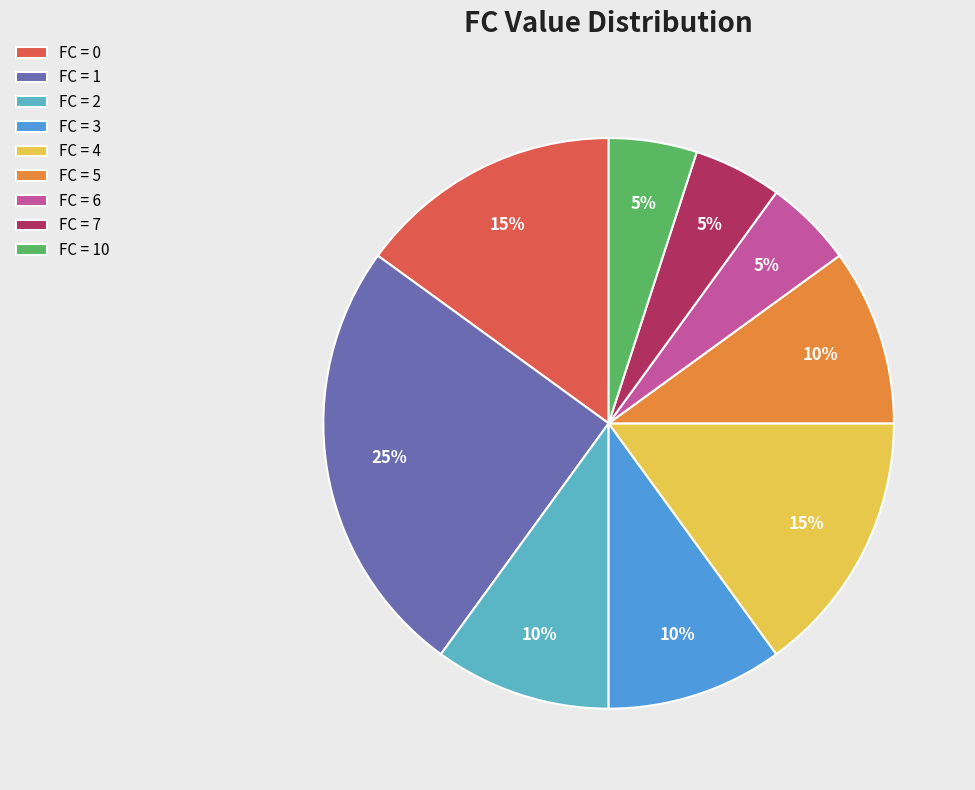

Count the number of slices in the pie.

9